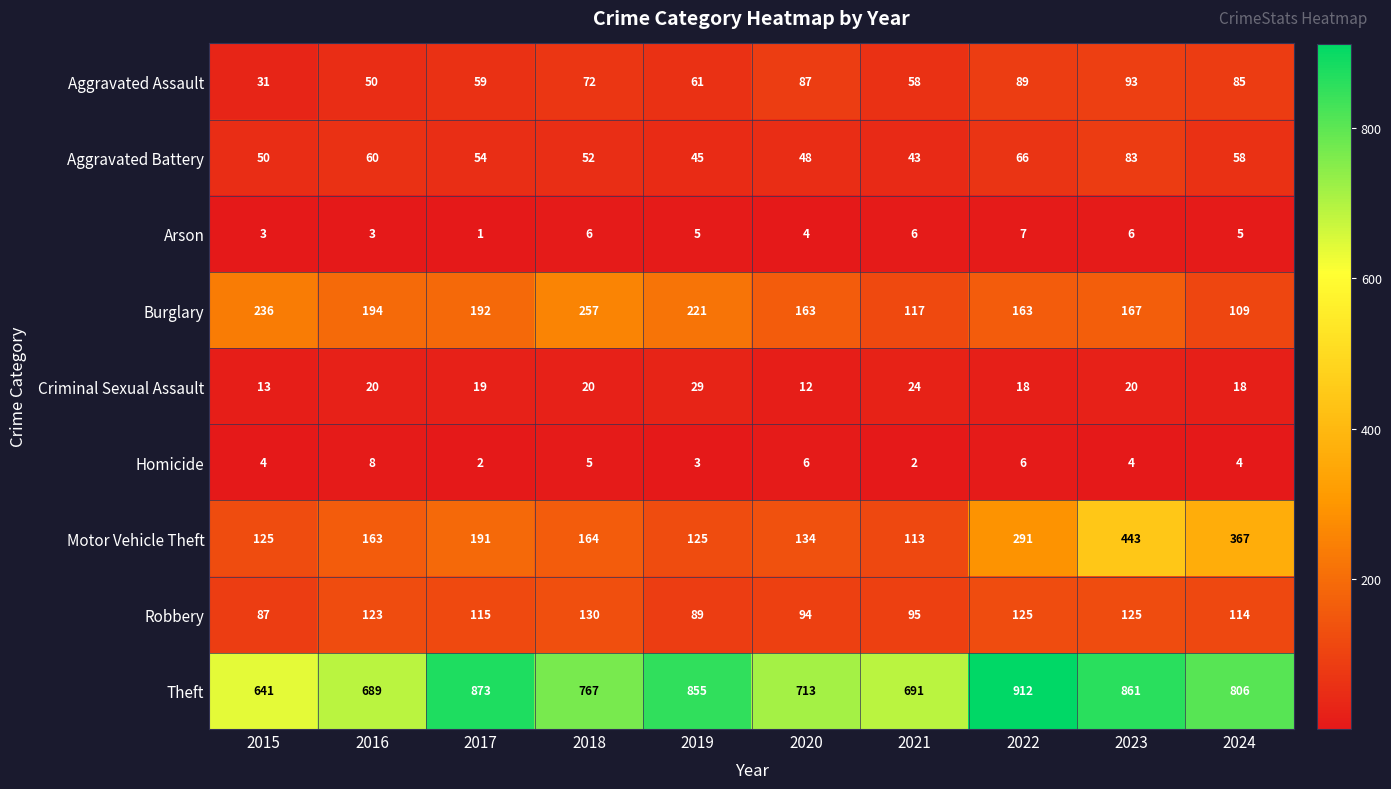

What is the sum of the Theft values at 2022 and 2016?

1601